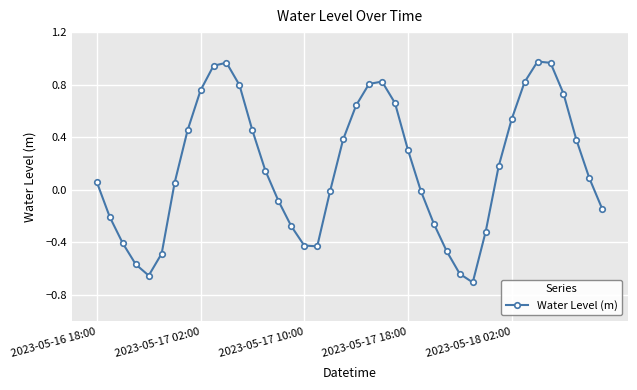

What is the value of the 2nd point from the left?

-0.2